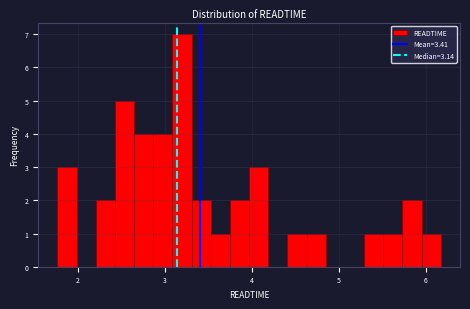

Read against the x-axis, roughly where is the centre of the tallest bar?

3.2